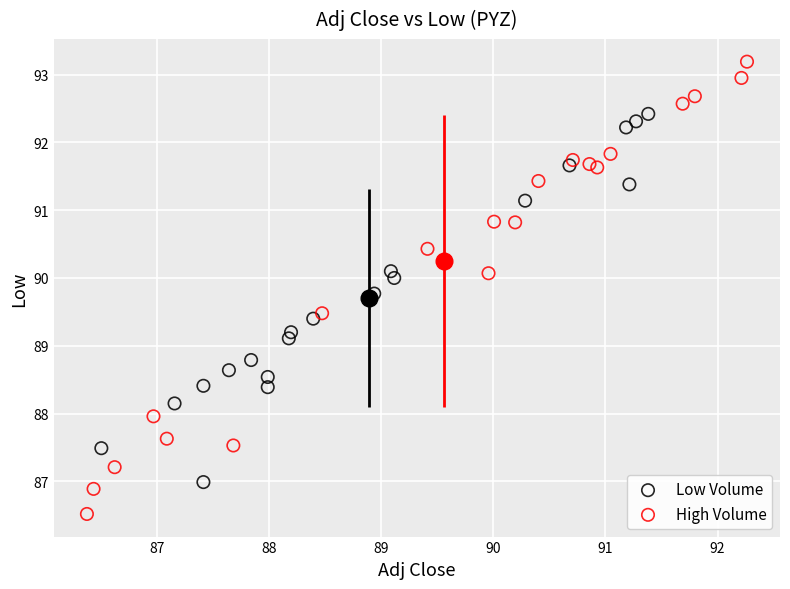

Which series reaches the maximum Y coordinate?

High Volume